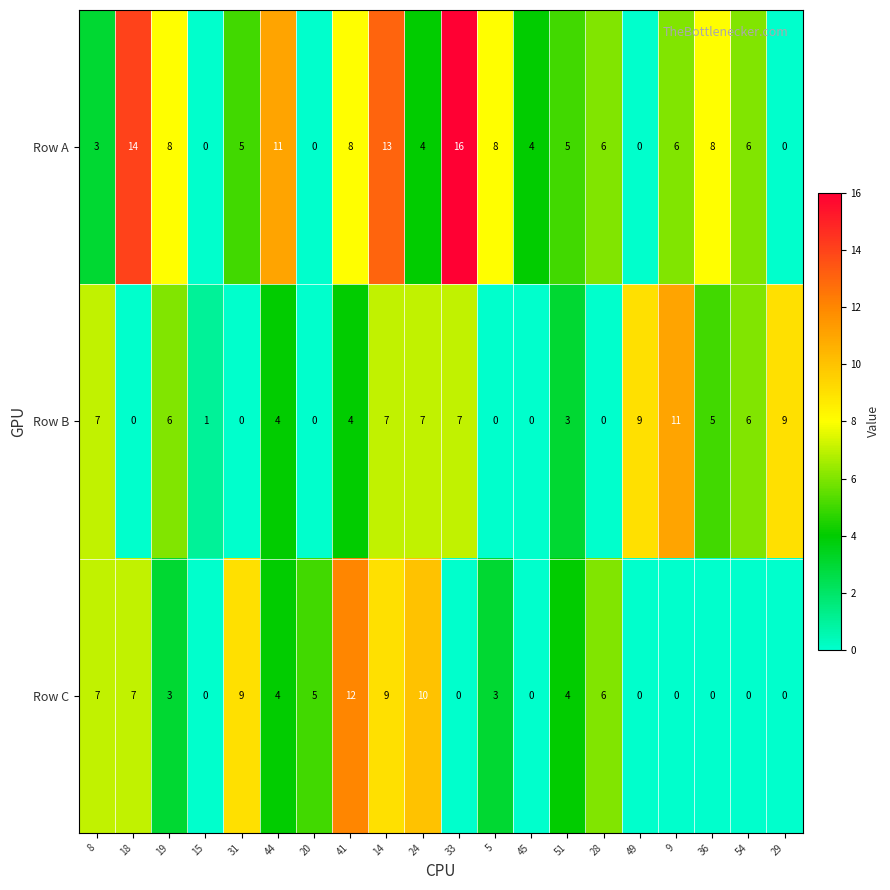

What is the average value of the Row B series?

4